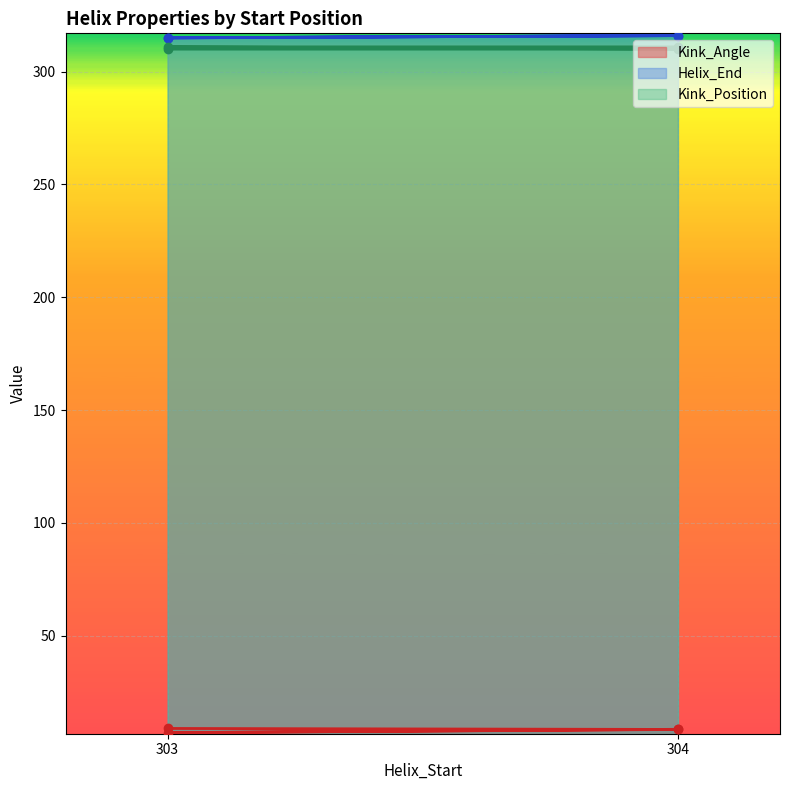

What is the highest value of the Kink_Position series?

311.0